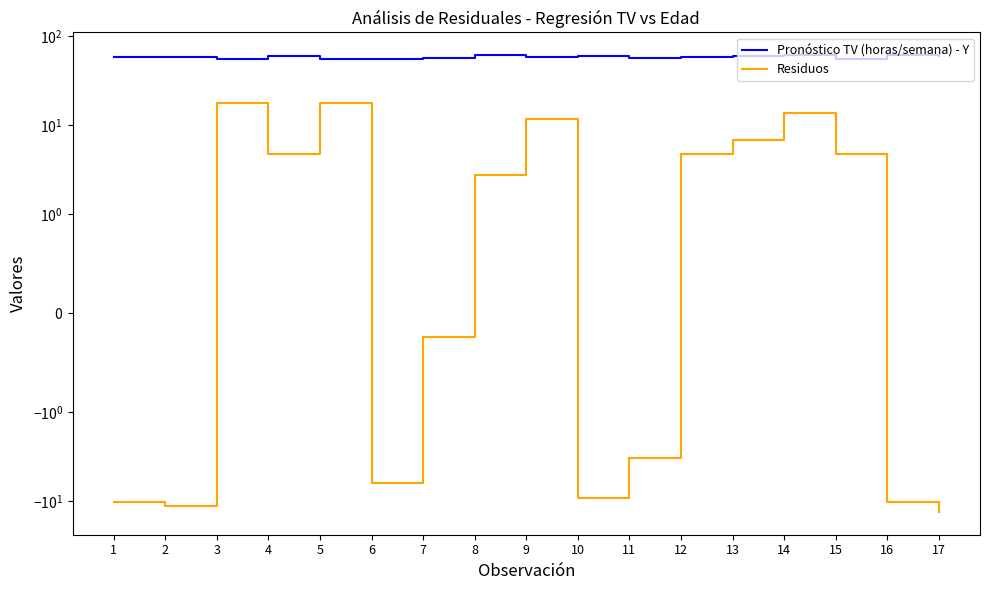

At which category does the chart reach its peak across all series?

8